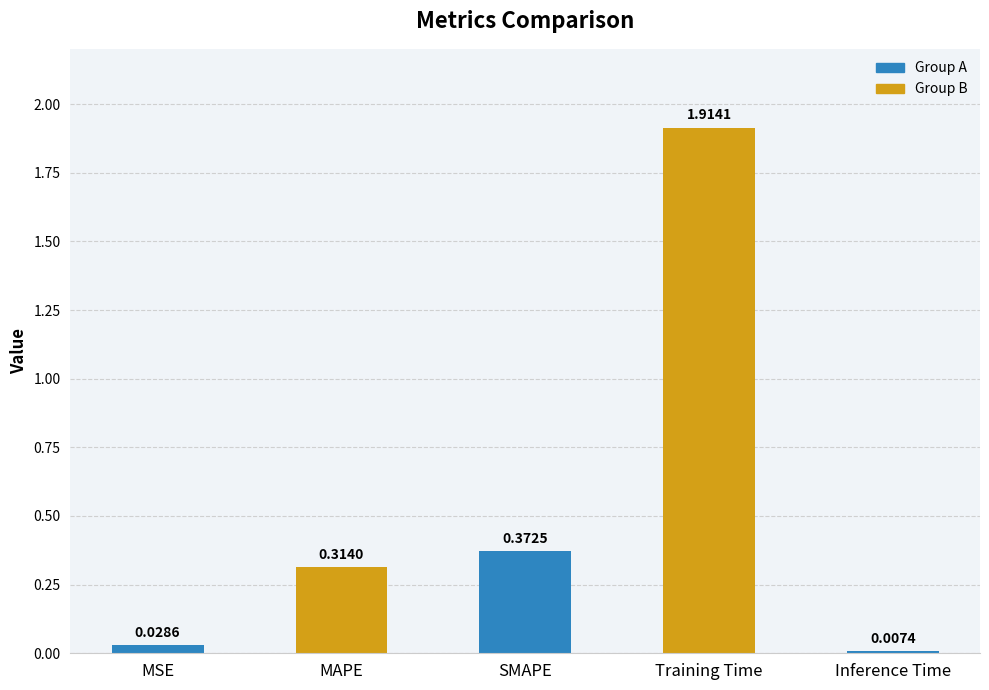

What is the change in value from SMAPE to Inference Time?

-0.4